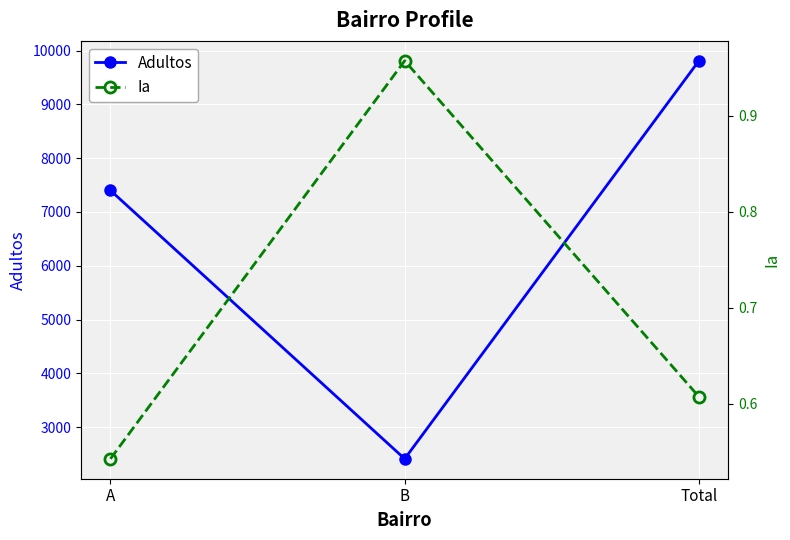

Is it true that Adultos equals 618.3 at B?

False